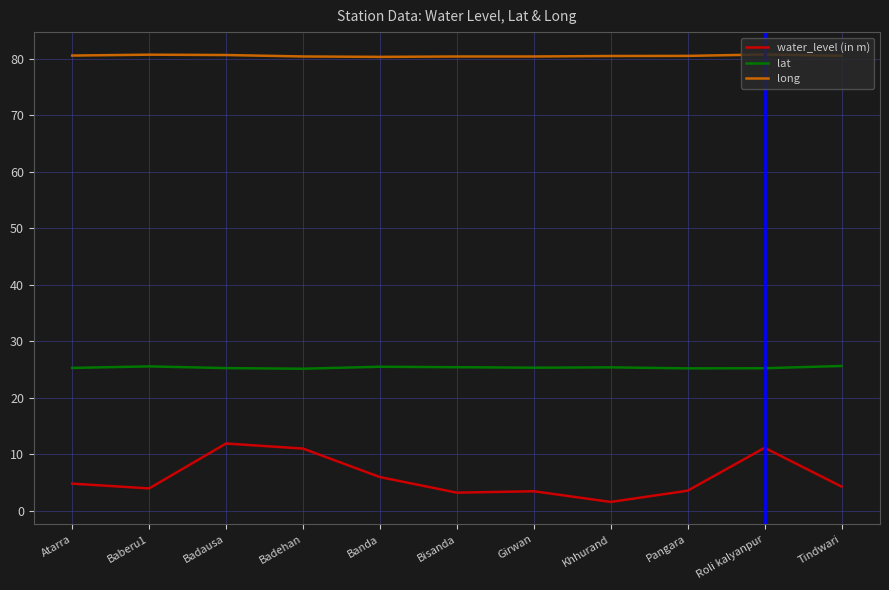

Between Baberu1 and Roli kalyanpur, which series saw the biggest shift?

water_level (in m)